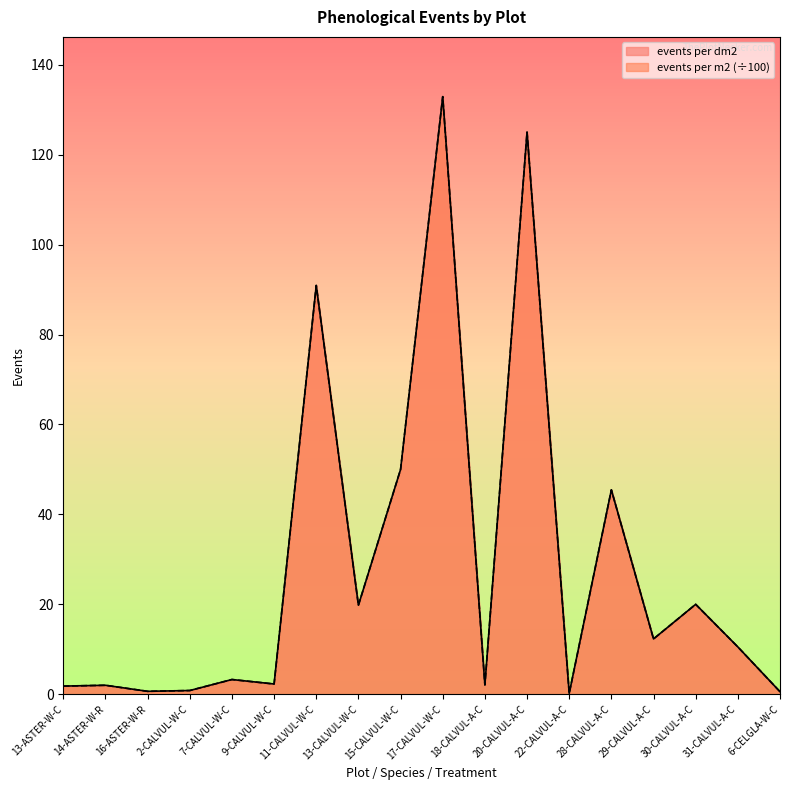

True or false: events per m2 and events per dm2 intersect in this chart.

False